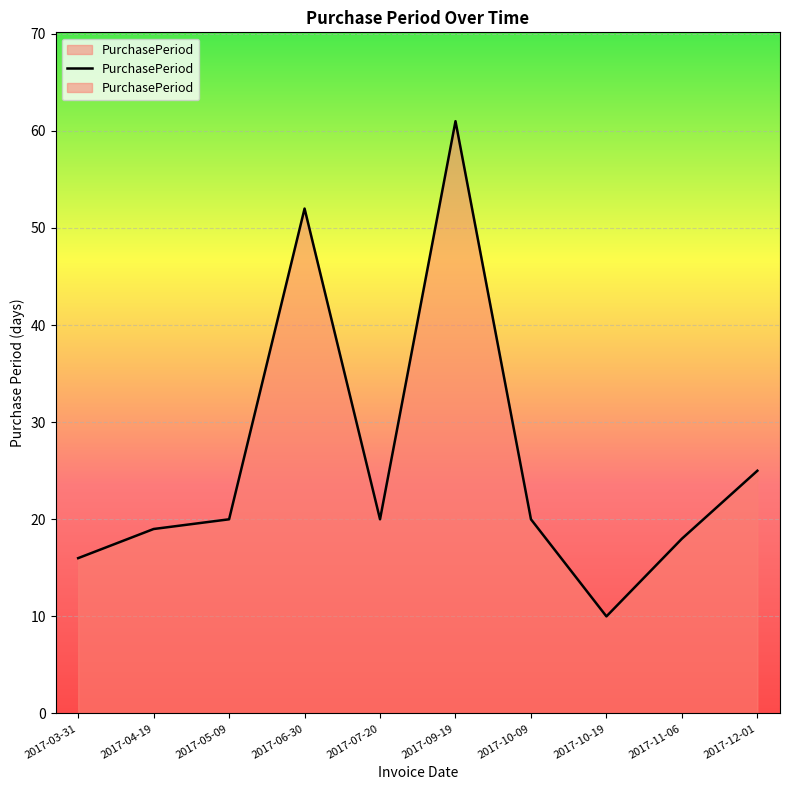

What is the greatest value displayed?

61